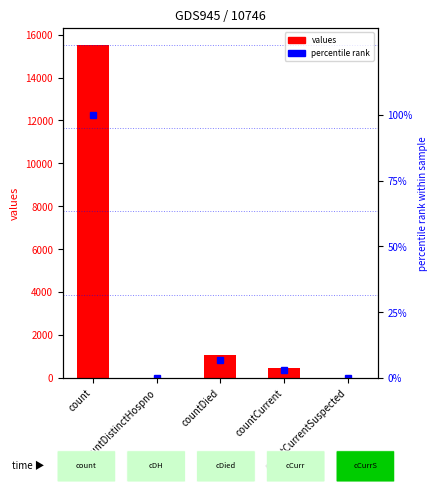

What is the total value across all series at count?

15632.0